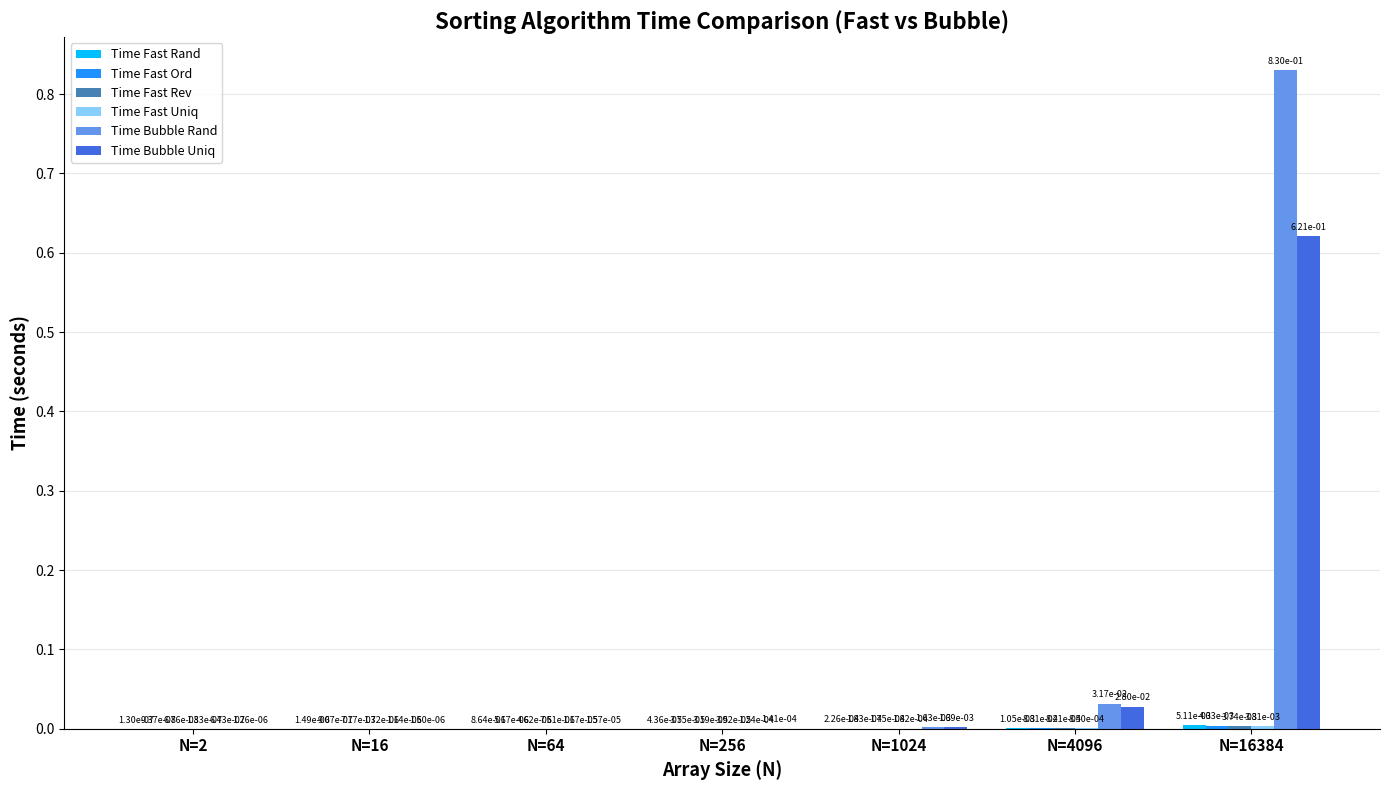

What is the sum of all Time Bubble Rand values?

0.9